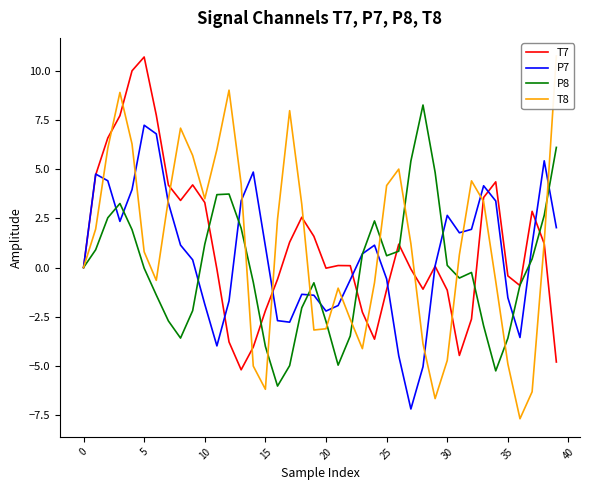

What is the label of the 22nd point from the left?

21